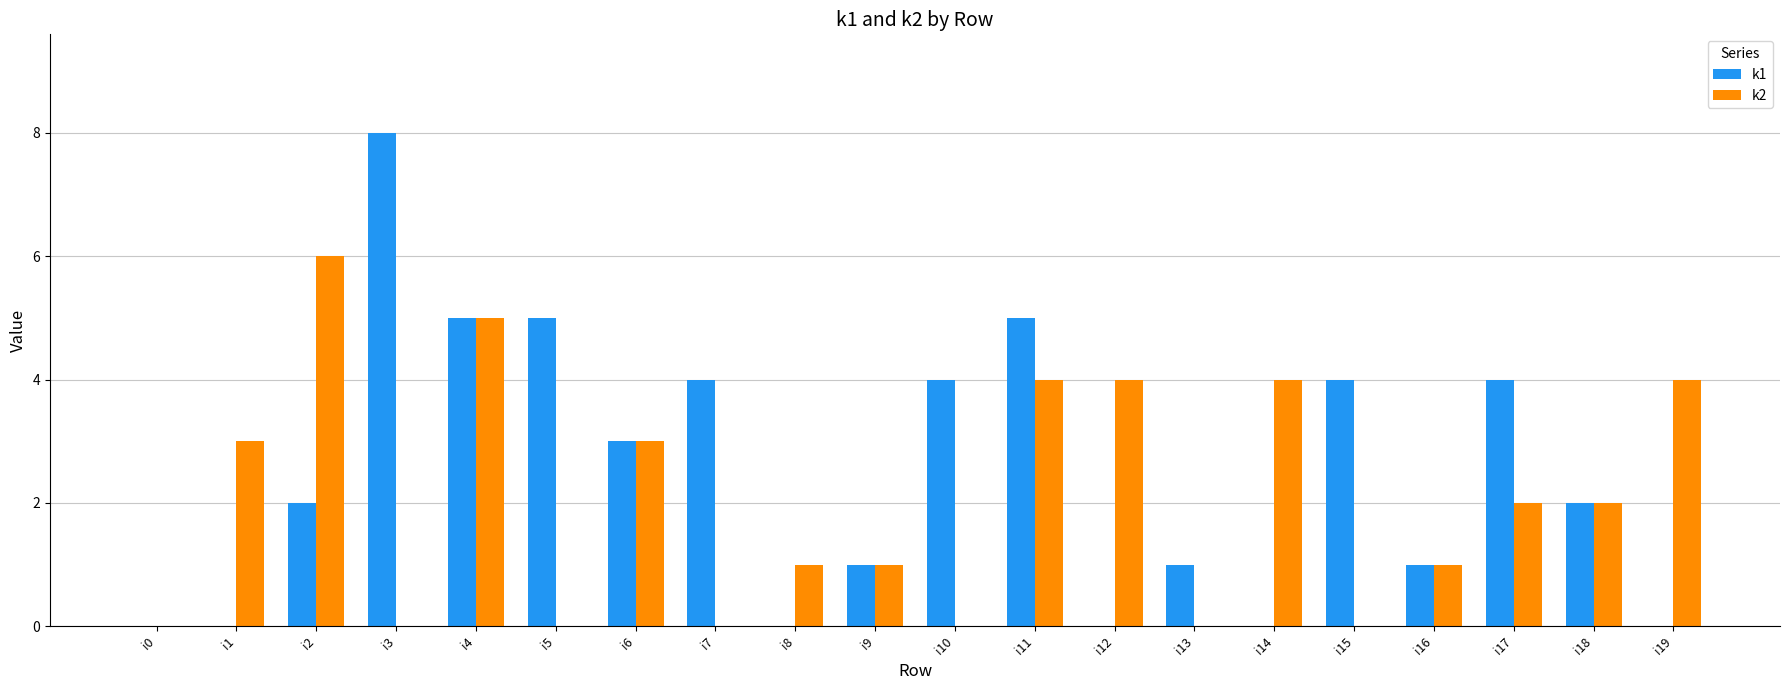

Which series has the largest total across all categories?

k1